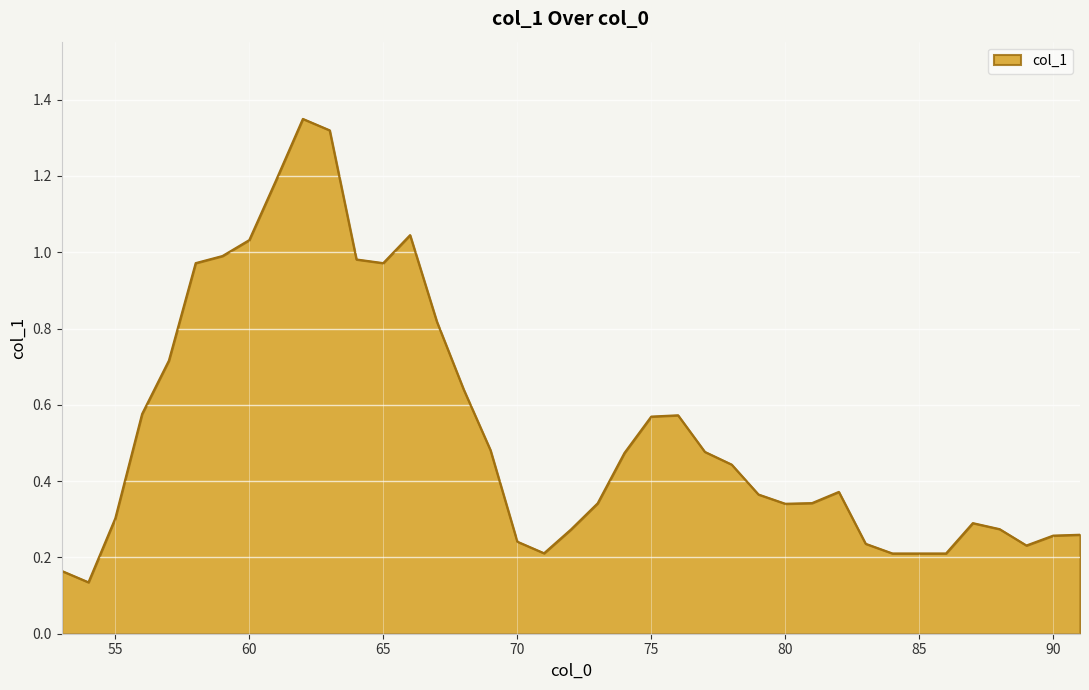

What is the difference between the maximum and minimum values?

1.2